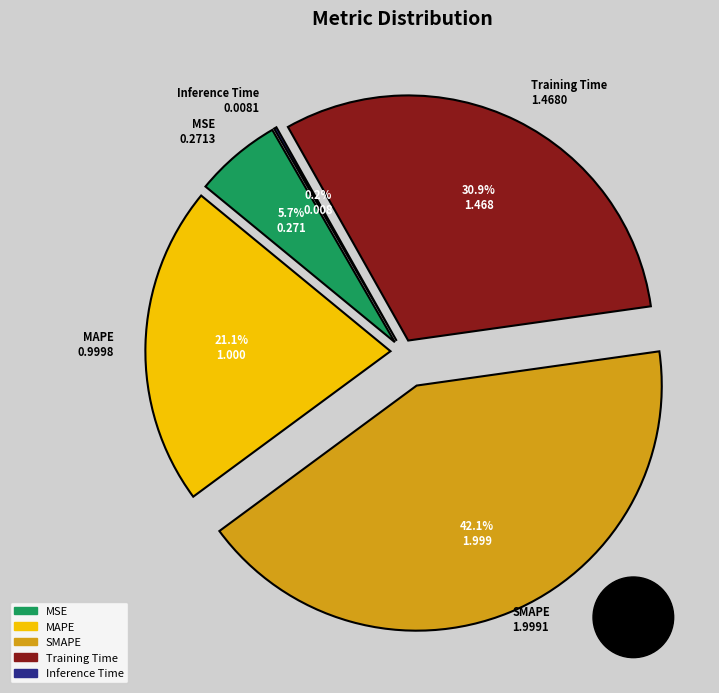

Count the number of slices in the pie.

5